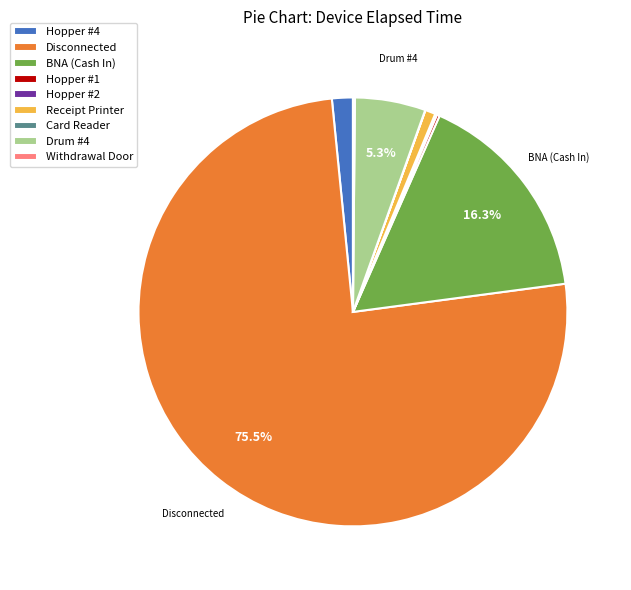

Which category accounts for the majority?

Disconnected